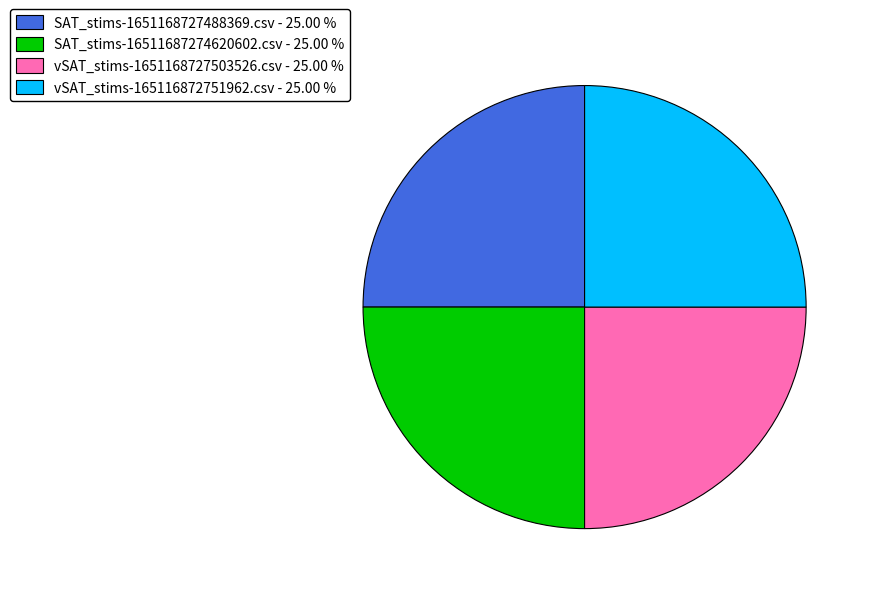

Is there any slice that represents more than half of the pie?

No